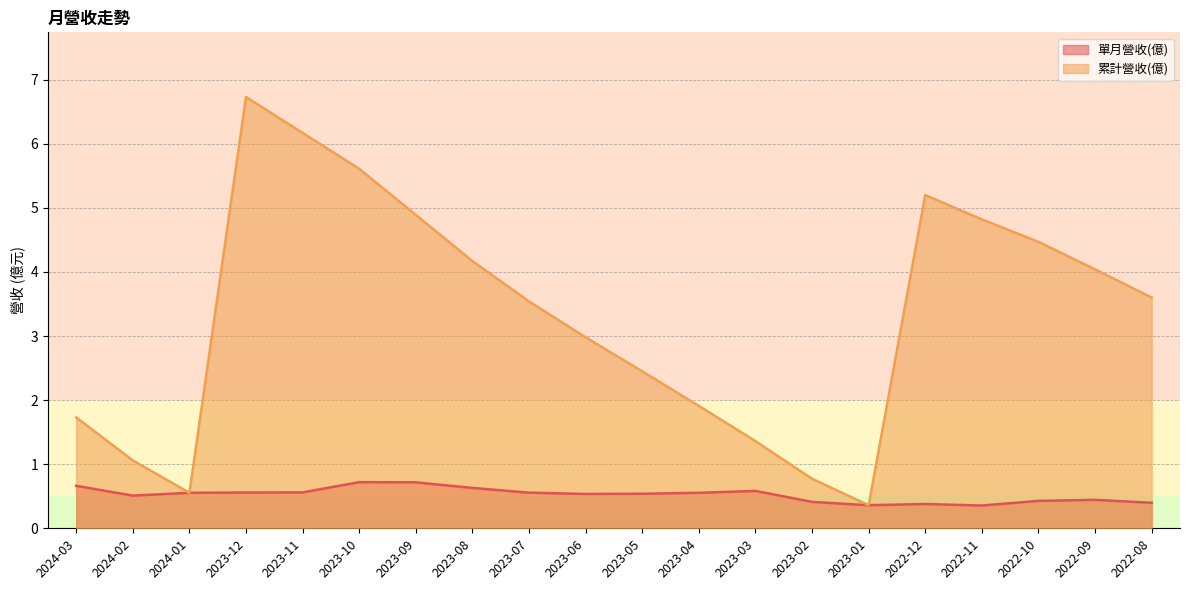

What is the sum of the 單月營收(億) values at 2023-01 and 2024-03?

1.0